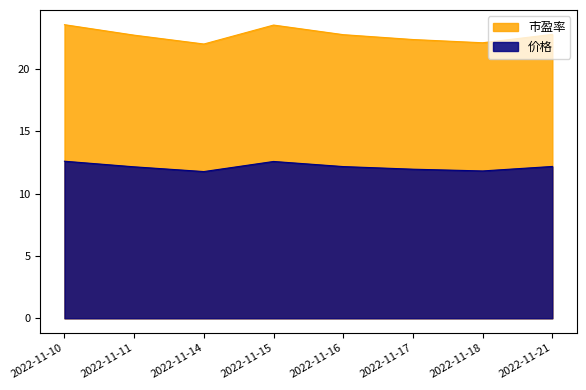

Is it true that 价格 equals 21.1 at 2022-11-21?

False